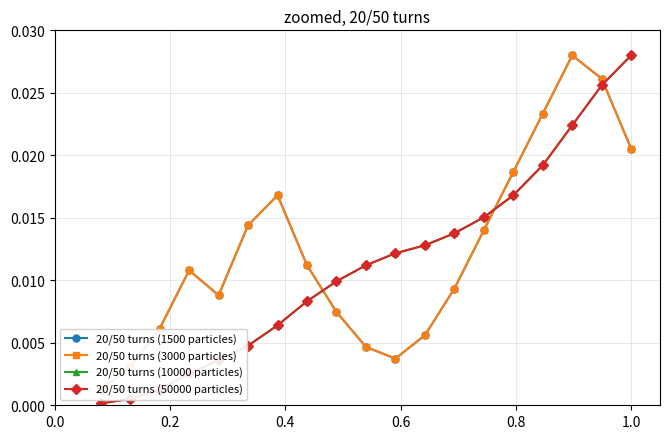

Count the number of data series in this chart.

4